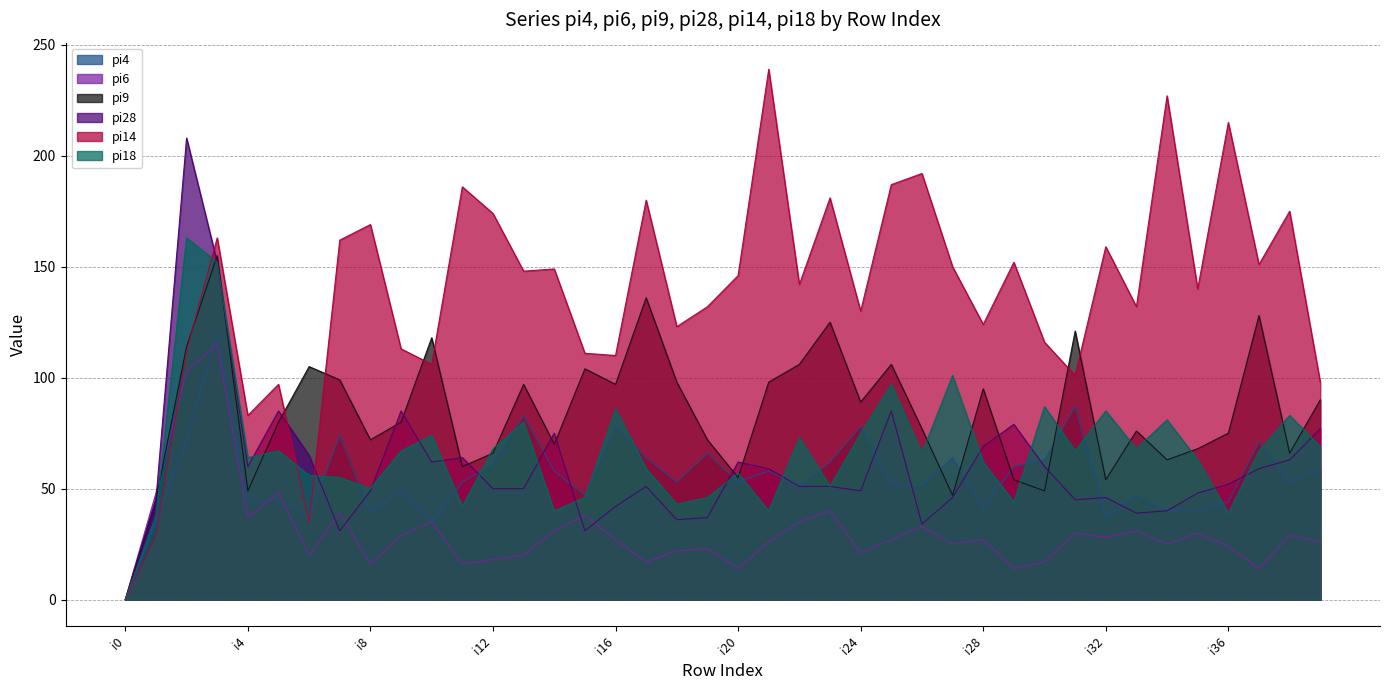

In pi9, how many points are higher than both neighbors (excluding endpoints)?

12